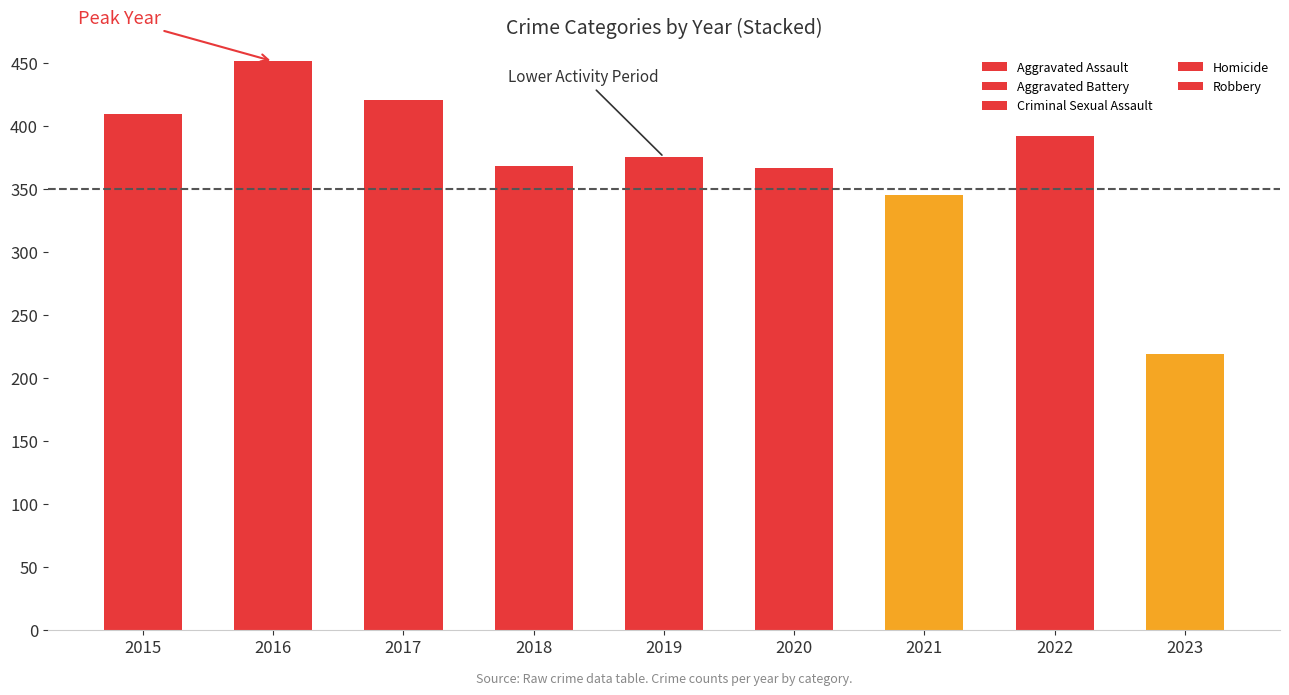

How many bars are there in total?

9